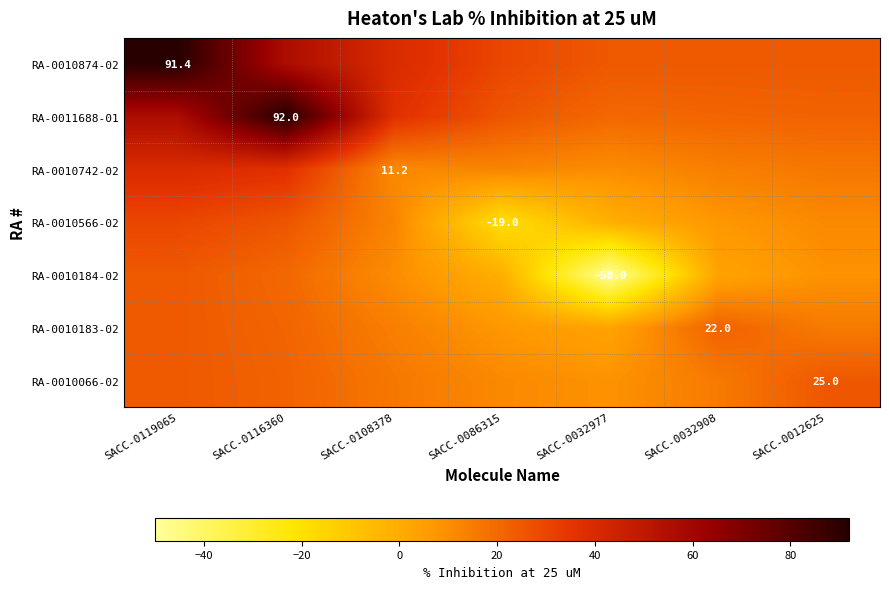

True or false: RA-0010183-02 has a value of 20.5 at SACC-0012625.

False